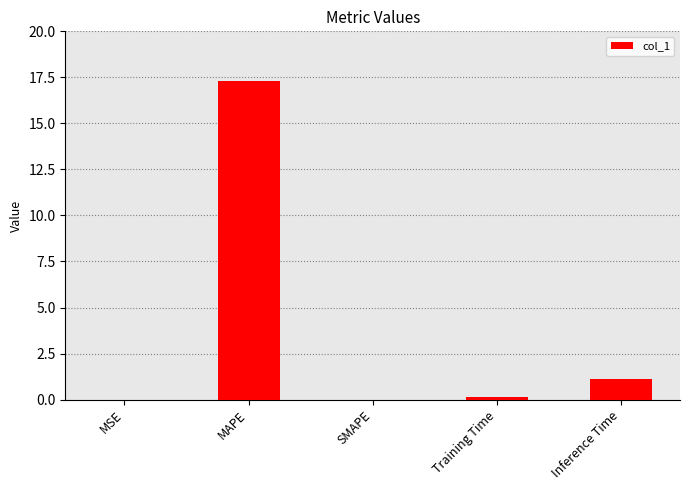

True or false: the data shows 17.3 at MAPE.

True